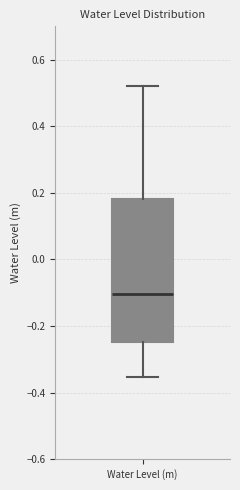

Read this box plot against the y-axis: the position of the median line, the range covered by the box, and the ends of both whiskers. The values are not printed on the chart, so give them approximately, as read against the axis.

median -0.10, box -0.24 to 0.18, whiskers -0.36 to 0.52